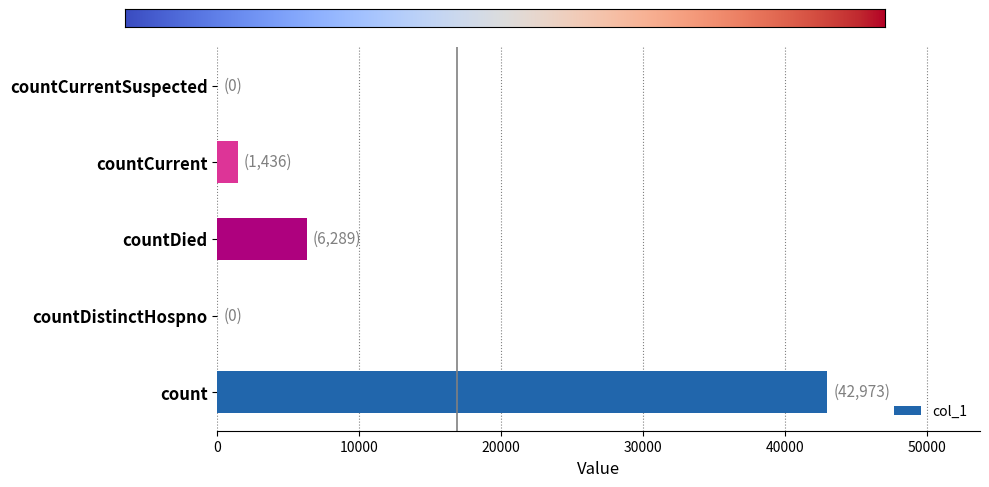

True or false: the data shows -28988 at countCurrentSuspected.

False